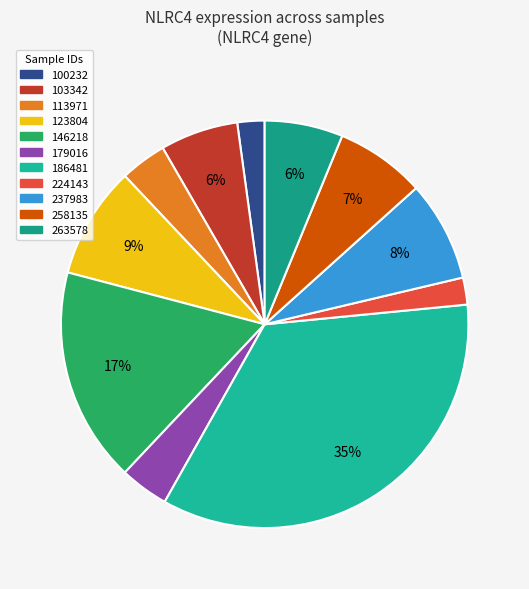

How many slices are in this pie chart?

11